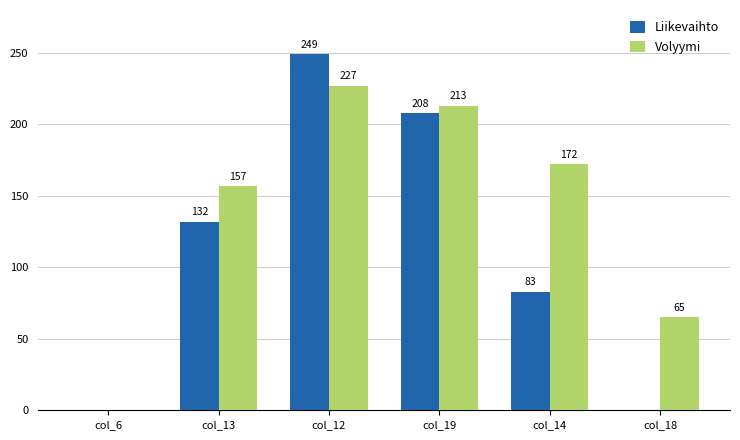

Reading right to left, list all the values displayed in this chart.

Liikevaihto: col_18=0	col_14=83	col_19=208	col_12=249	col_13=132	col_6=0
Volyymi: col_18=65	col_14=172	col_19=213	col_12=227	col_13=157	col_6=0